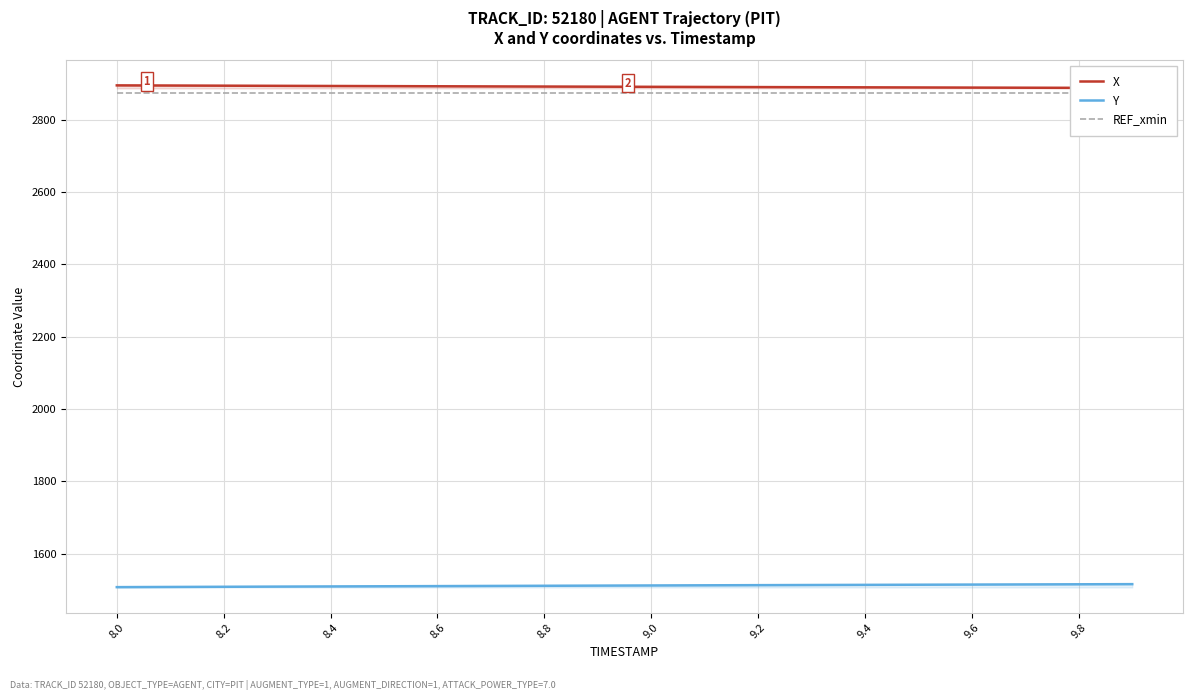

What is the lowest value of the Y series?

1507.3